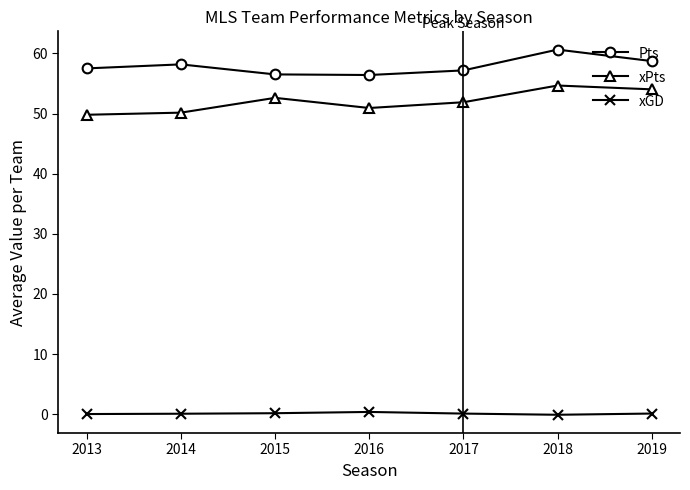

The value of Pts at 2017 is 100.8. True or false?

False